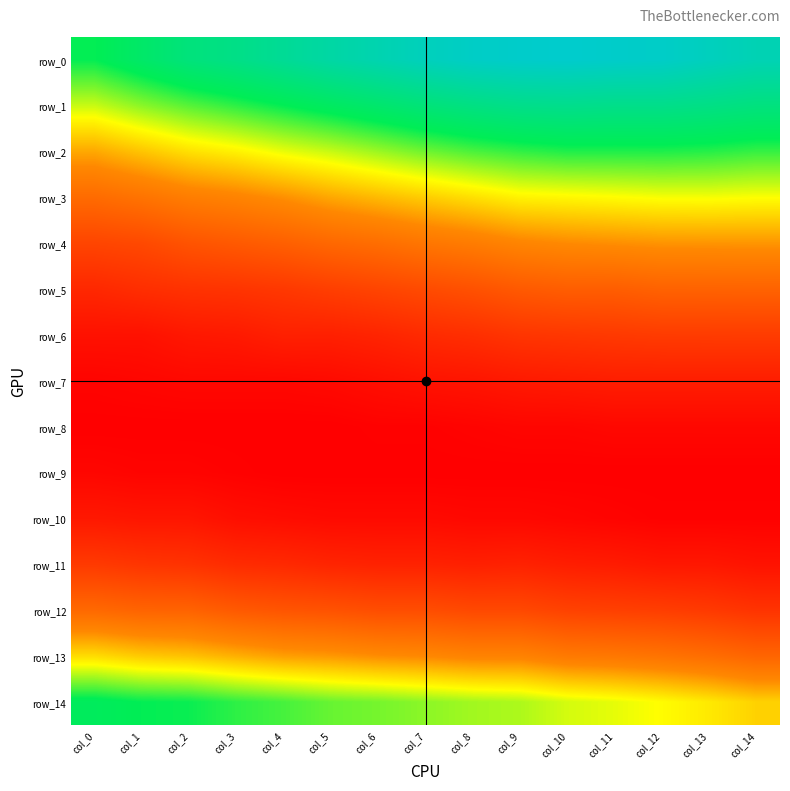

How many row_1 values are between 0 and 1?

15